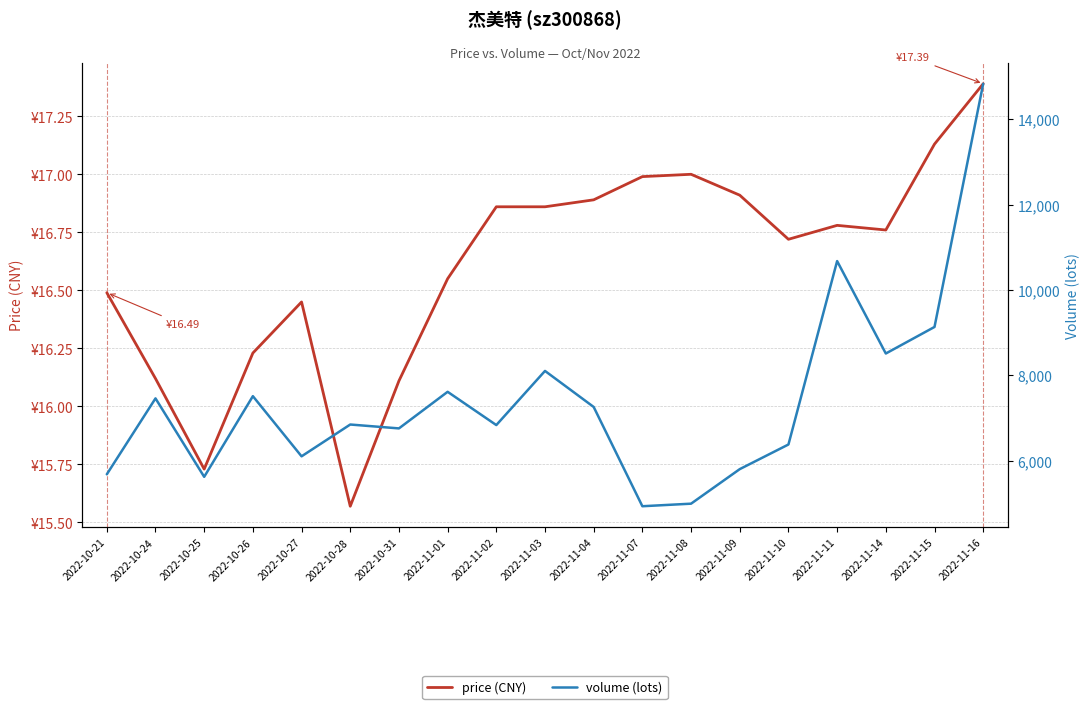

How many data points does each series have?

19